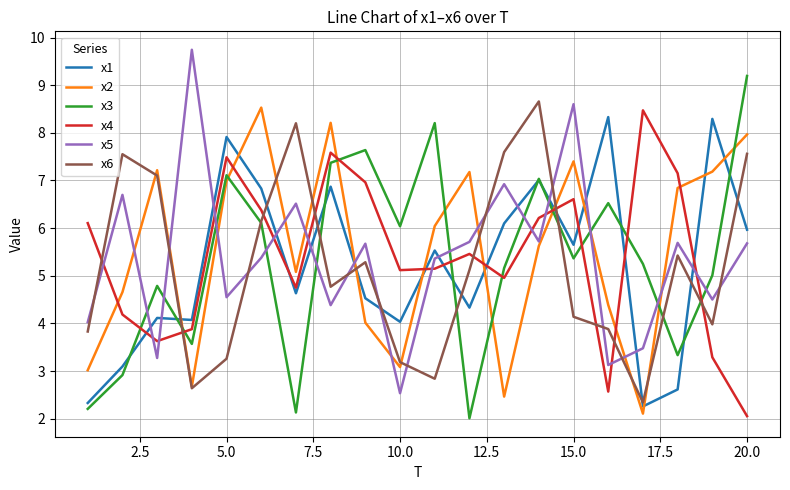

True or false: x5 and x4 intersect in this chart.

True